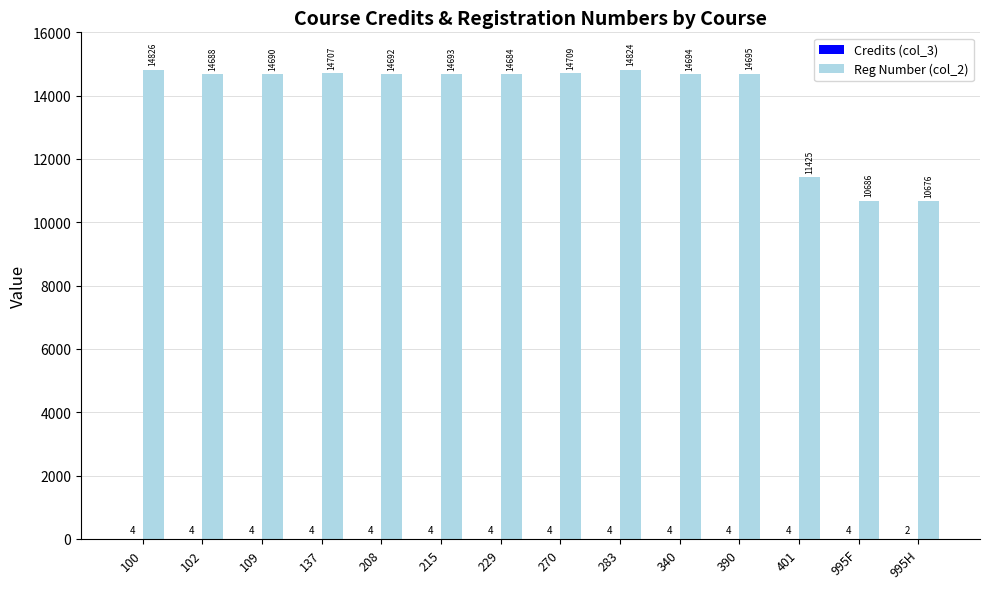

True or false: Reg Number (col_2) has a value of 14826 at 100.

True